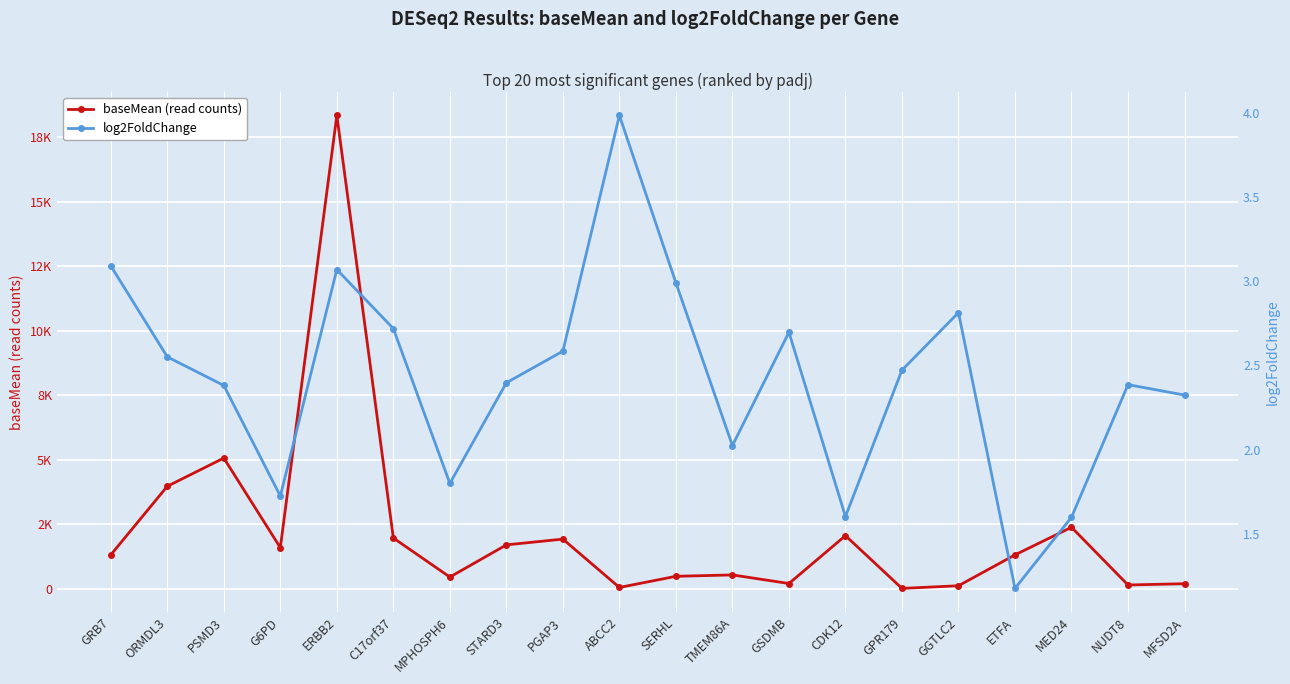

True or false: baseMean (read counts) has a value of 5060.0 at PSMD3.

True